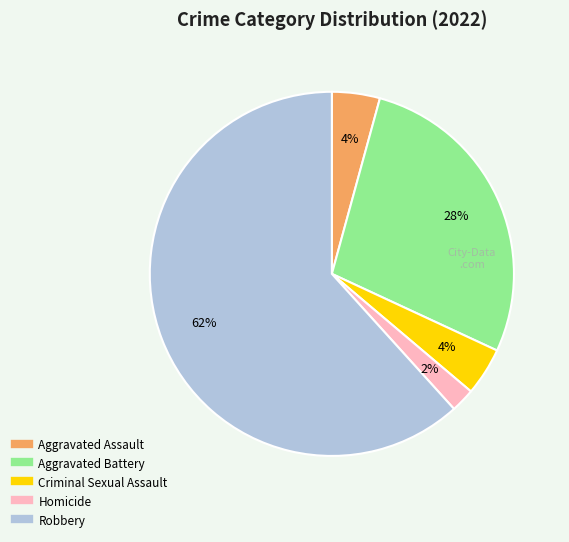

The Robbery slice represents 62% of the pie. True or false?

True